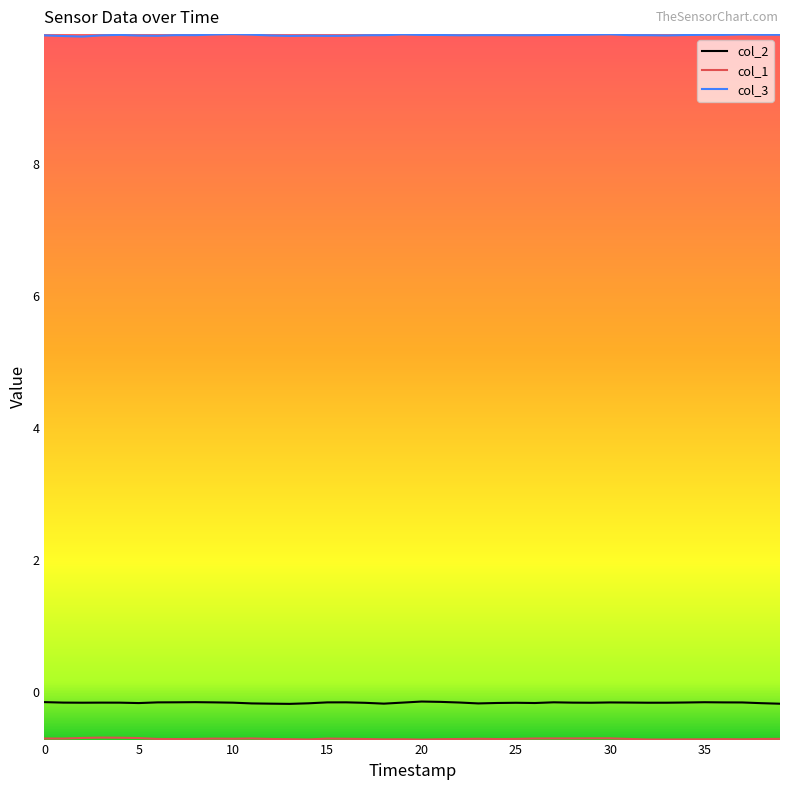

What is the smallest value displayed?

-0.7